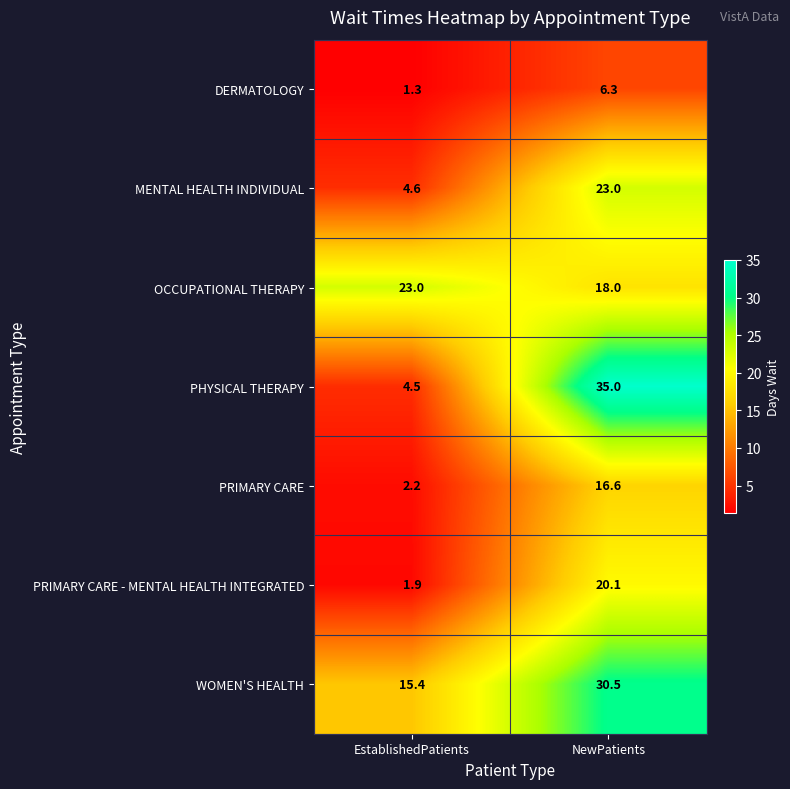

What is the sum of the PRIMARY CARE - MENTAL HEALTH INTEGRATED values at NewPatients and EstablishedPatients?

22.0